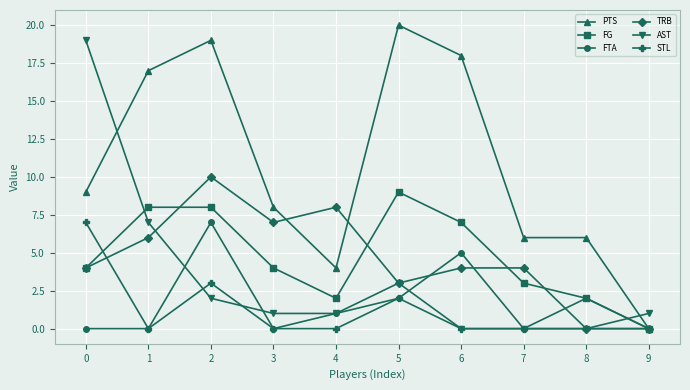

True or false: AST has a value of 1 at 4.

True